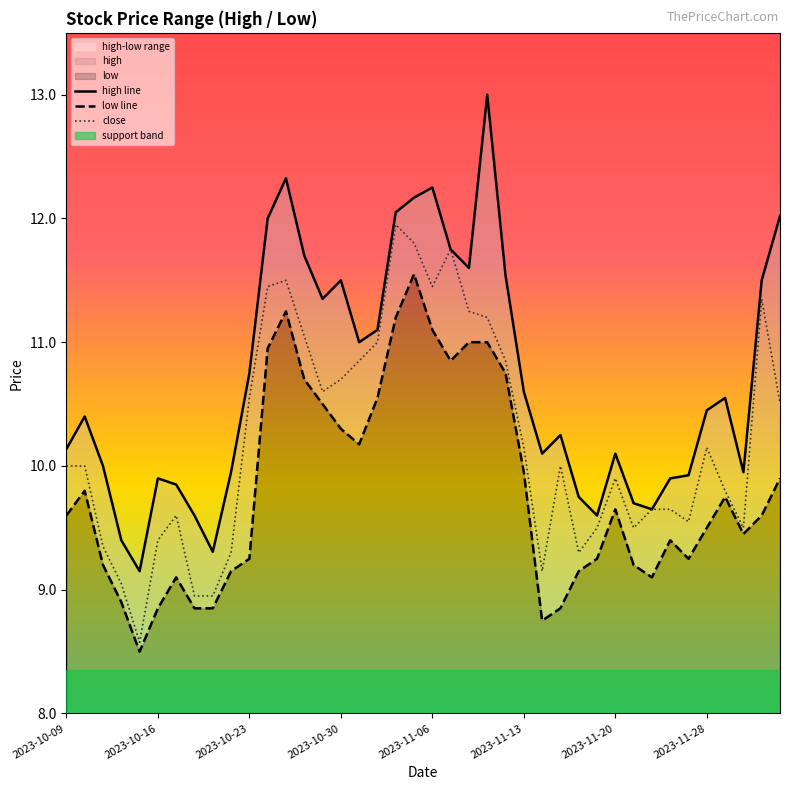

Which series has the widest spread of values?

high line